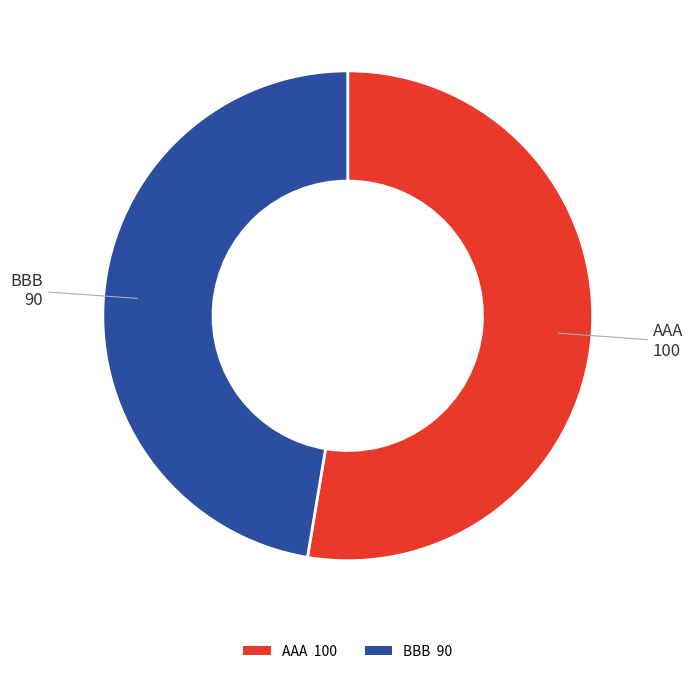

Is there any slice that represents more than half of the pie?

Yes